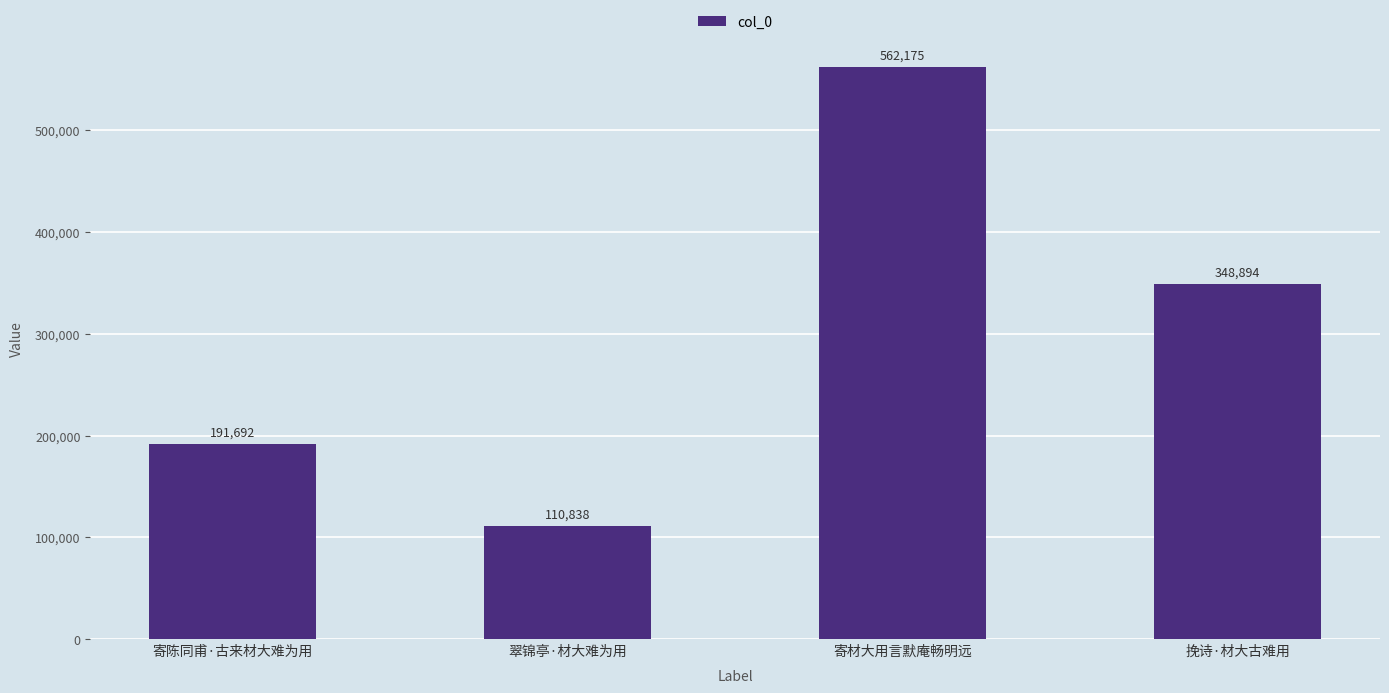

Reading left to right, what are all the values shown in this chart?

191692	110838	562175	348894